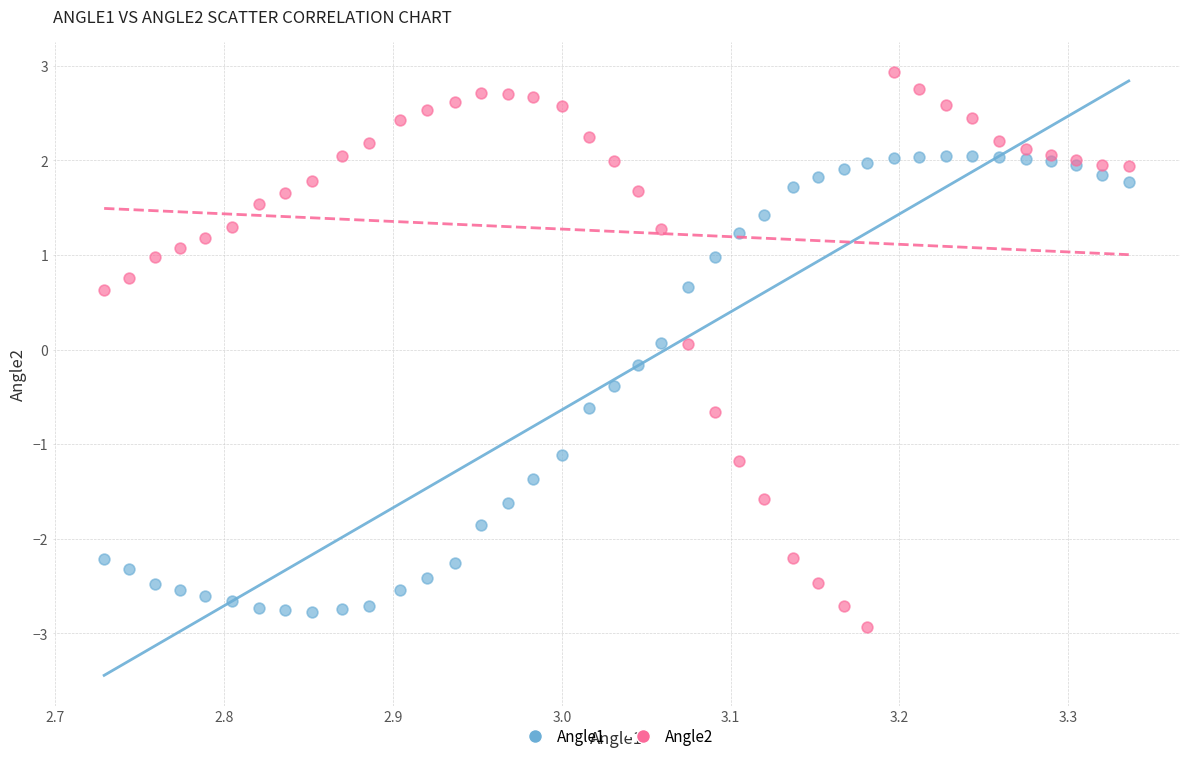

What is the X range (max minus min) for the scatter plot?

0.6